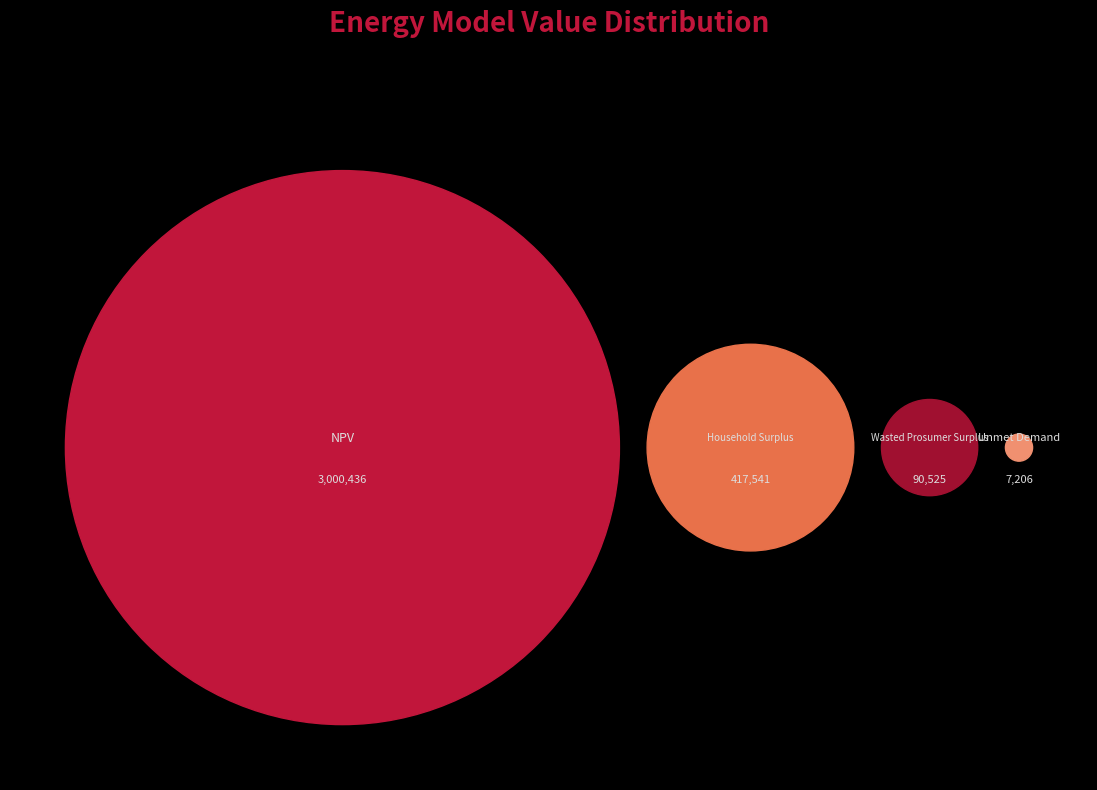

Between Household Surplus and Wasted Prosumer Surplus, which is larger?

Household Surplus